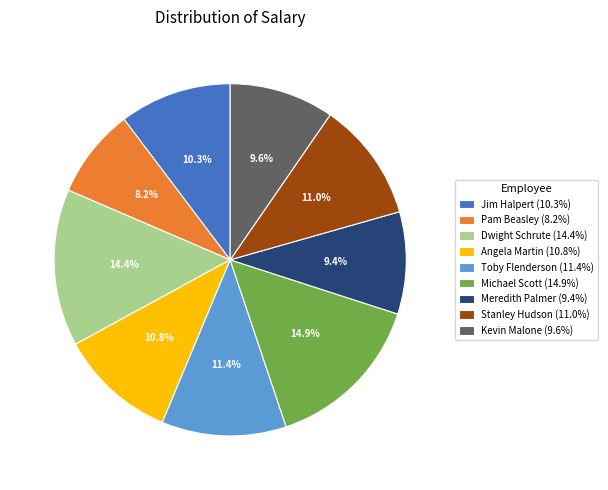

Is there any slice that represents more than half of the pie?

No